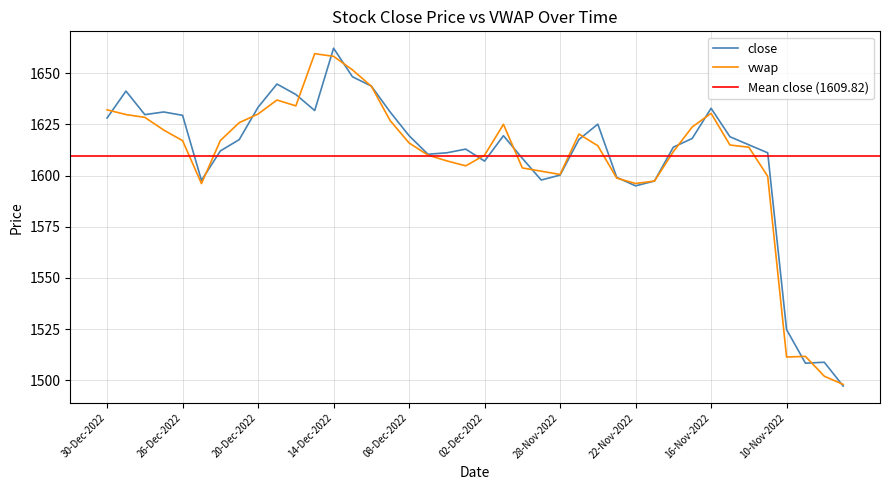

What is the highest value of the vwap series?

1659.6